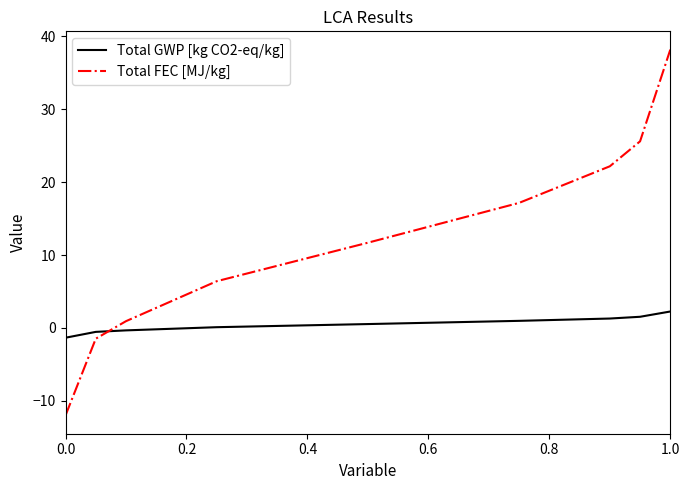

True or false: Total GWP [kg CO2-eq/kg] and Total FEC [MJ/kg] cross at least once.

True